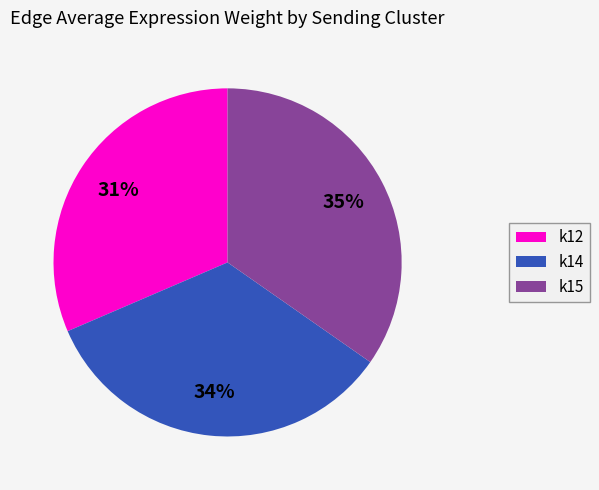

Which category has the smallest portion of the pie?

k12